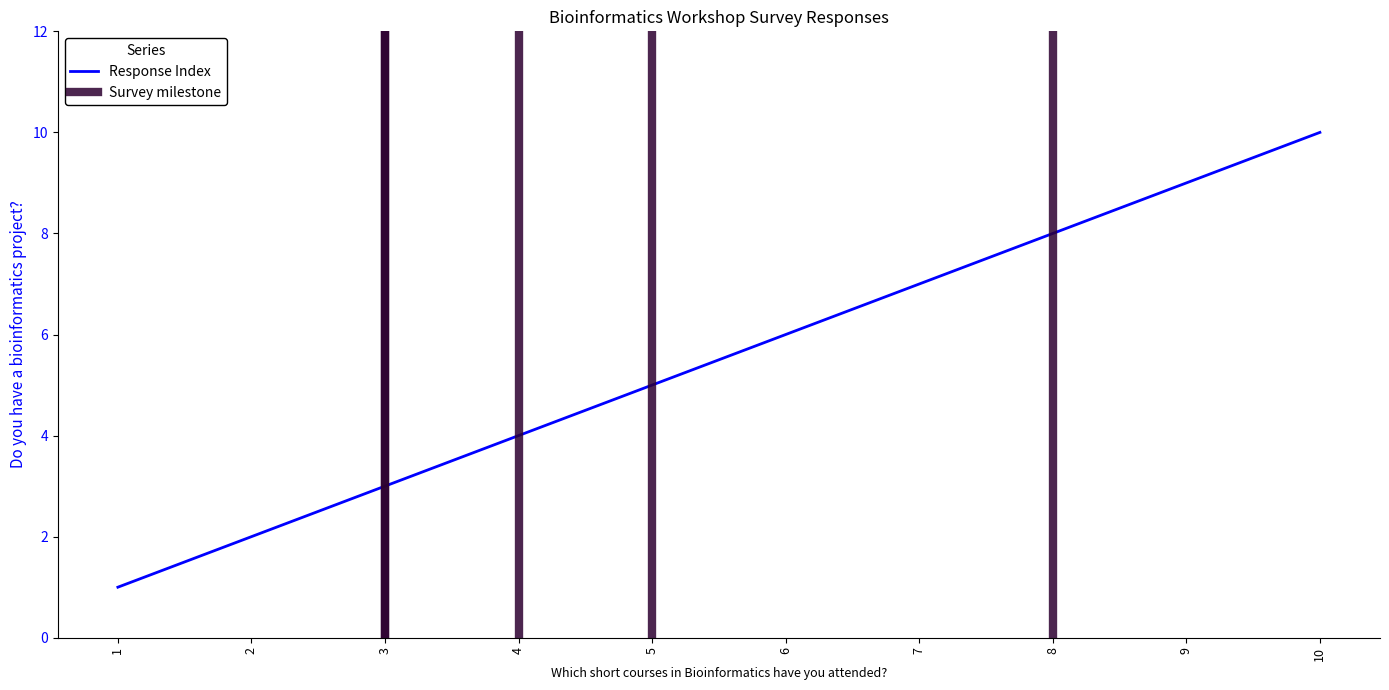

What is the value of the 10th point from the left?

10